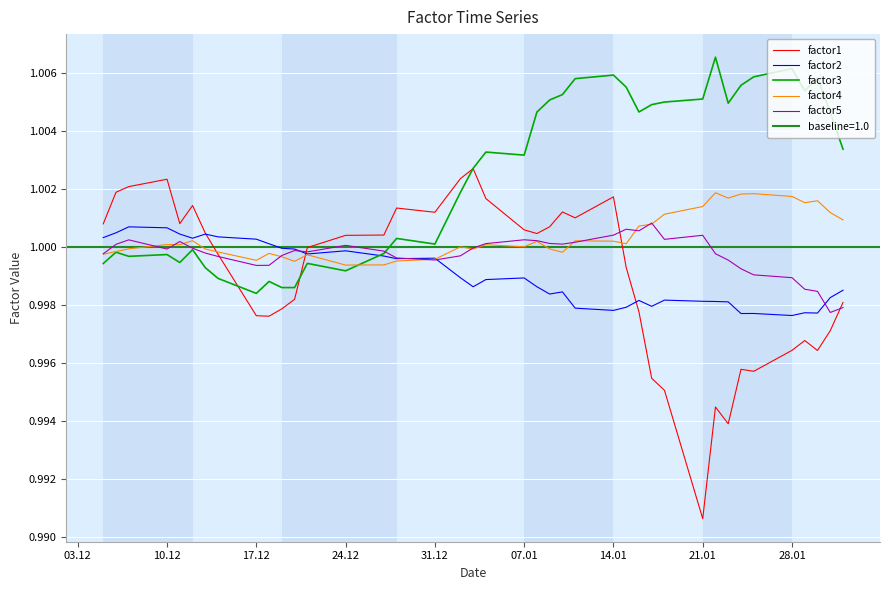

Reading left to right, transcribe all the data shown in this chart.

factor1: 1.0	1.0	1.0	1.0	1.0	1.0	1.0	1.0	1.0	1.0	1.0	1.0	1.0	1.0	1.0	1.0	1.0	1.0	1.0	1.0	1.0	1.0	1.0	1.0	1.0	1.0	1.0	1.0	1.0	1.0	1.0	1.0	1.0	1.0	1.0	1.0	1.0	1.0	1.0	1.0
factor2: 1.0	1.0	1.0	1.0	1.0	1.0	1.0	1.0	1.0	1.0	1.0	1.0	1.0	1.0	1.0	1.0	1.0	1.0	1.0	1.0	1.0	1.0	1.0	1.0	1.0	1.0	1.0	1.0	1.0	1.0	1.0	1.0	1.0	1.0	1.0	1.0	1.0	1.0	1.0	1.0
factor3: 1.0	1.0	1.0	1.0	1.0	1.0	1.0	1.0	1.0	1.0	1.0	1.0	1.0	1.0	1.0	1.0	1.0	1.0	1.0	1.0	1.0	1.0	1.0	1.0	1.0	1.0	1.0	1.0	1.0	1.0	1.0	1.0	1.0	1.0	1.0	1.0	1.0	1.0	1.0	1.0
factor4: 1.0	1.0	1.0	1.0	1.0	1.0	1.0	1.0	1.0	1.0	1.0	1.0	1.0	1.0	1.0	1.0	1.0	1.0	1.0	1.0	1.0	1.0	1.0	1.0	1.0	1.0	1.0	1.0	1.0	1.0	1.0	1.0	1.0	1.0	1.0	1.0	1.0	1.0	1.0	1.0
factor5: 1.0	1.0	1.0	1.0	1.0	1.0	1.0	1.0	1.0	1.0	1.0	1.0	1.0	1.0	1.0	1.0	1.0	1.0	1.0	1.0	1.0	1.0	1.0	1.0	1.0	1.0	1.0	1.0	1.0	1.0	1.0	1.0	1.0	1.0	1.0	1.0	1.0	1.0	1.0	1.0